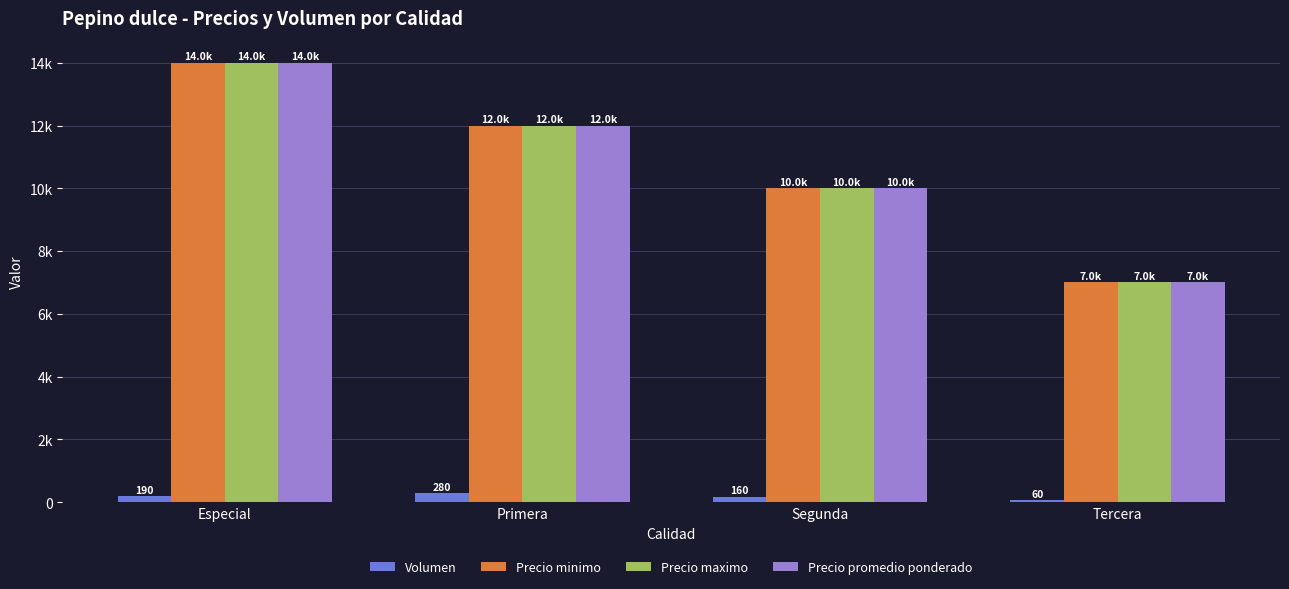

The value of Precio maximo at Tercera is 7000. True or false?

True